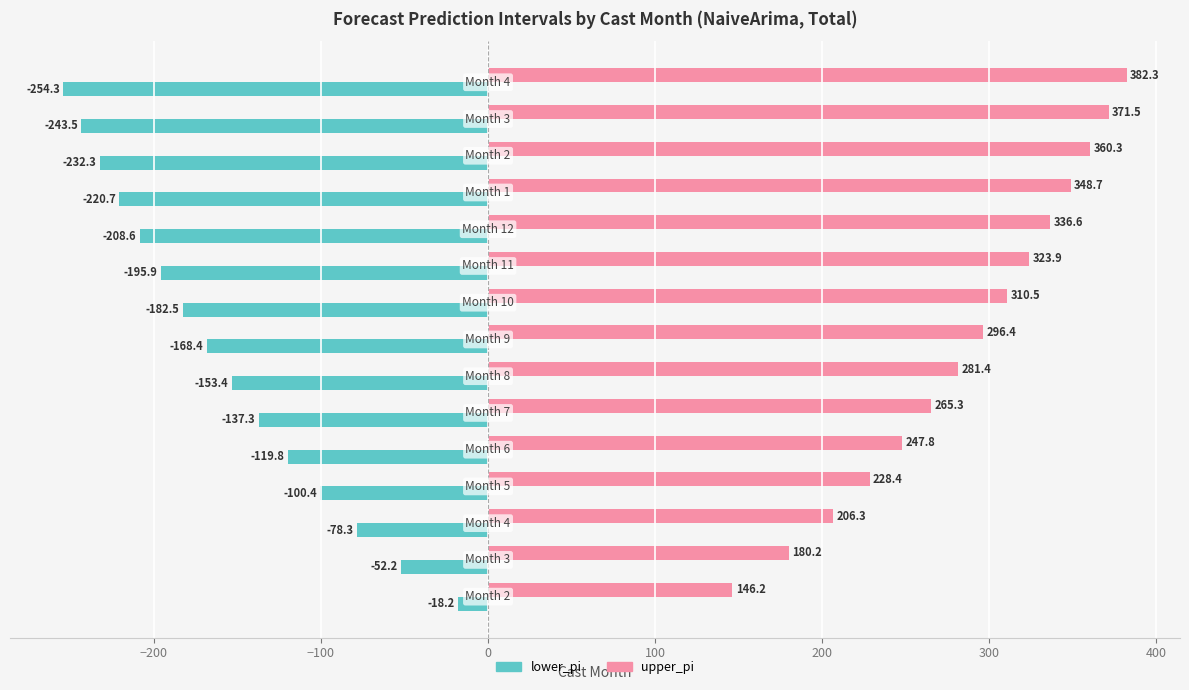

At how many categories does at least one series exceed 128?

15